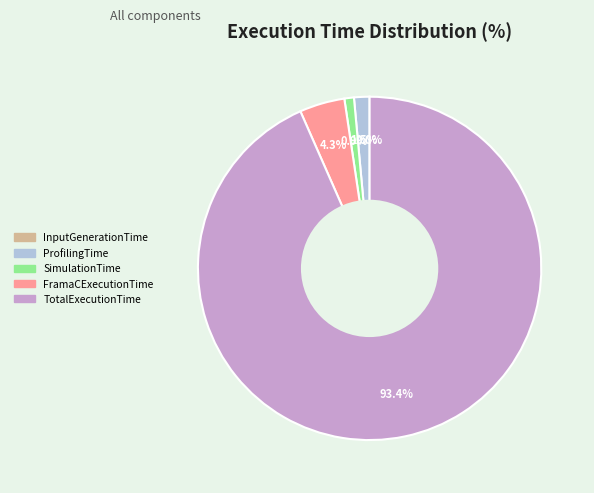

Which slice is the largest?

TotalExecutionTime